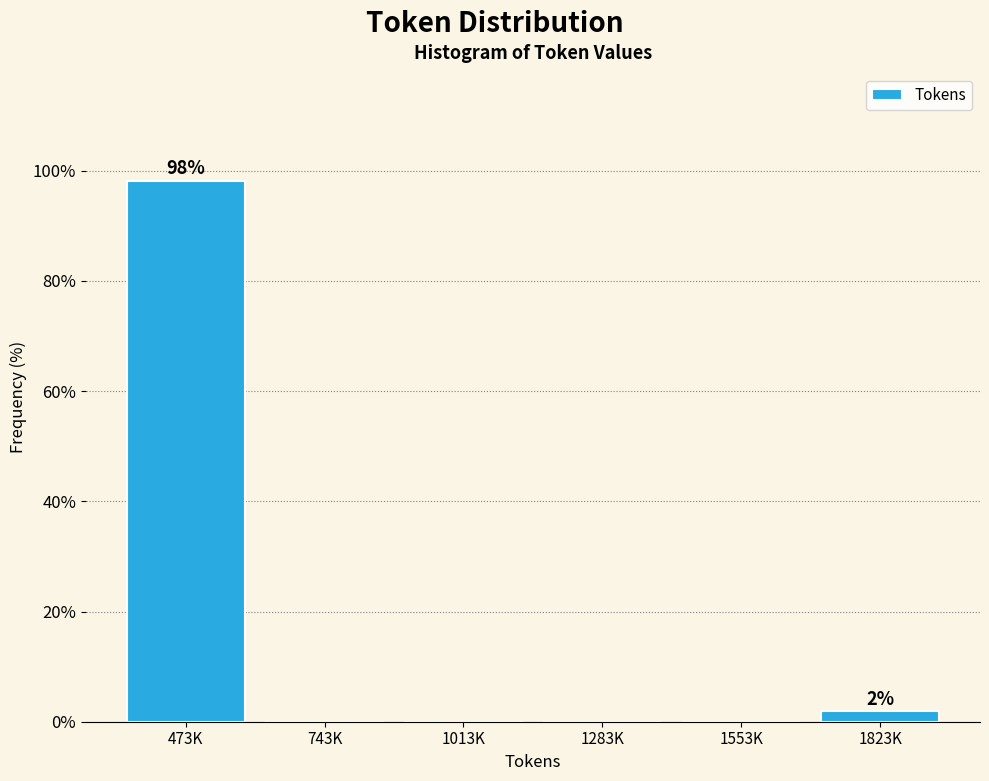

Reading left to right, list all the values displayed in this chart.

473K=98.1	743K=0.0	1013K=0.0	1283K=0.0	1553K=0.0	1823K=1.9